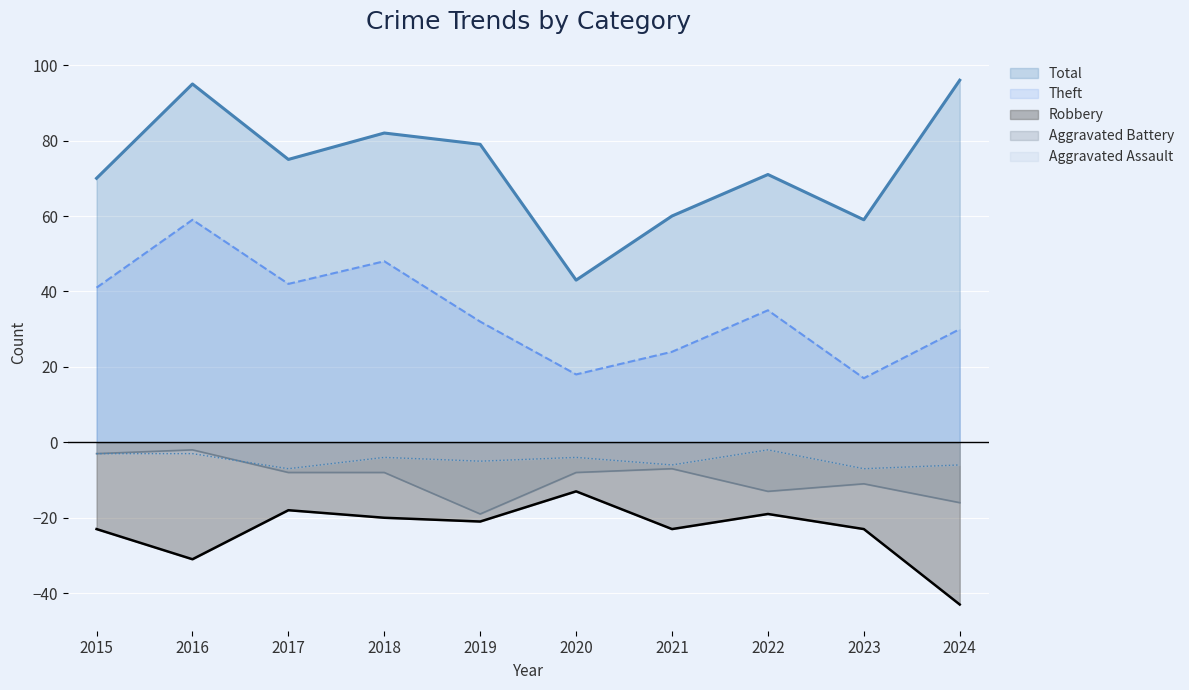

What is the highest value of the Aggravated Assault series?

-2